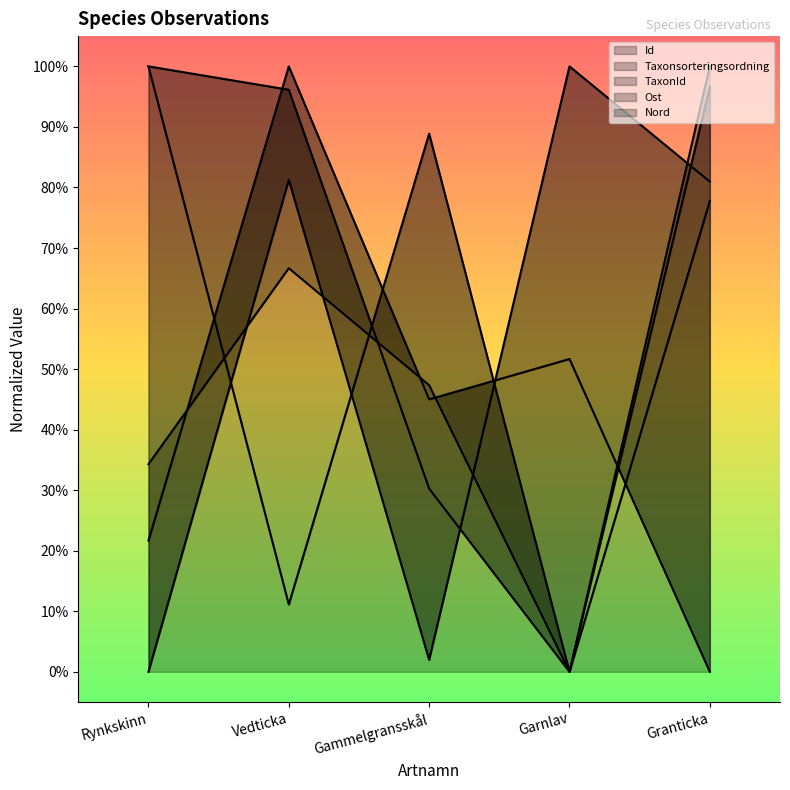

How many times do Nord and TaxonId cross each other?

4